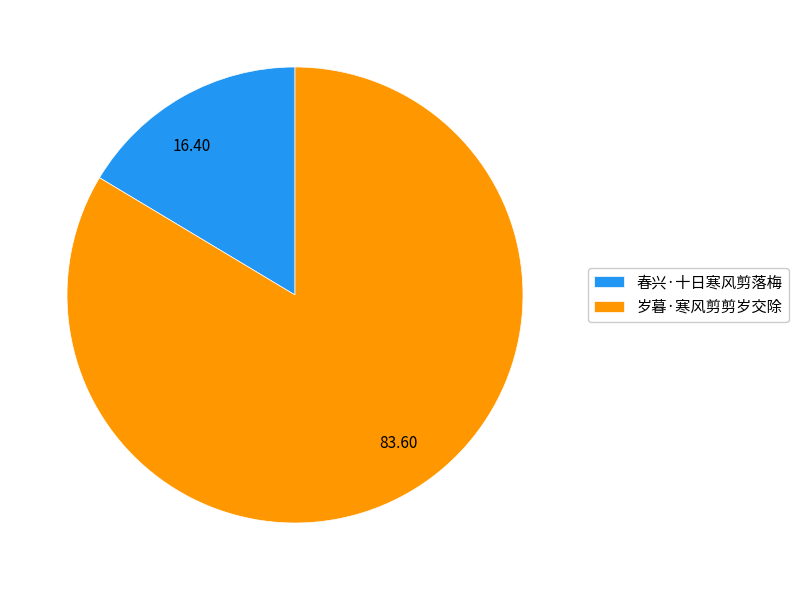

Which category has the biggest portion of the pie?

岁暮·寒风剪剪岁交除